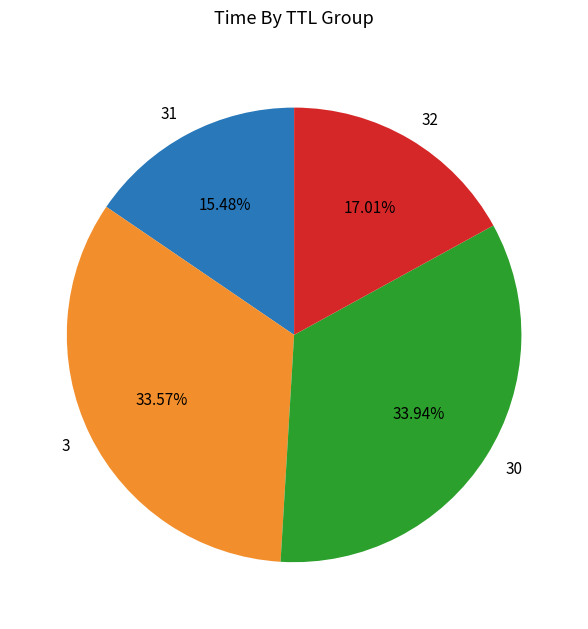

Which has a higher value, 3 or 32?

3